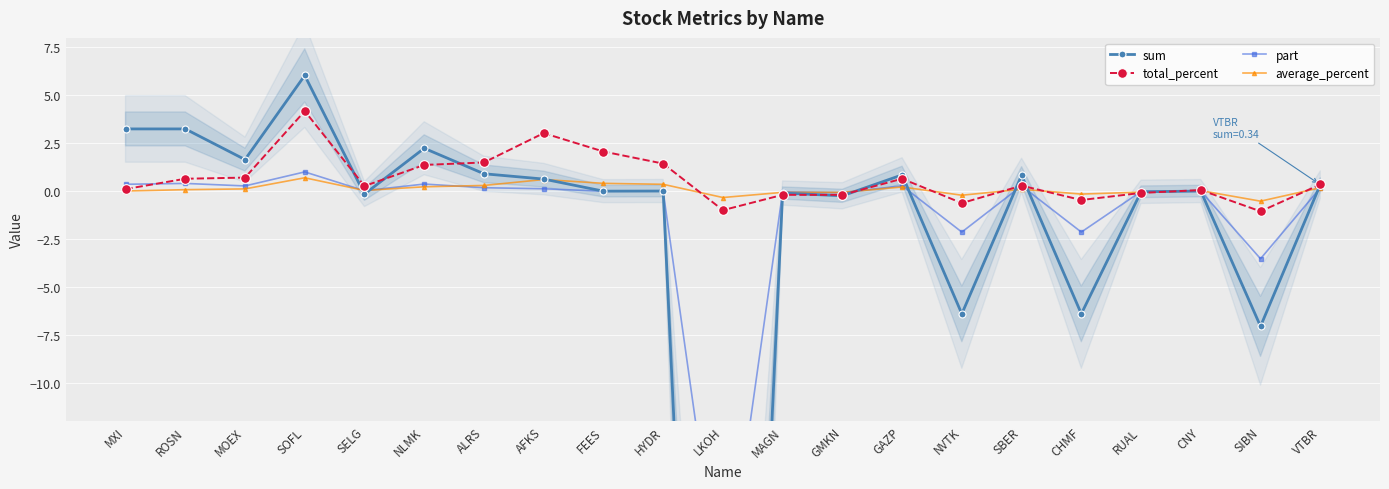

List the labels in order of average_percent value, largest first.

SOFL, AFKS, FEES, HYDR, ALRS, NLMK, GAZP, VTBR, MOEX, SBER, ROSN, SELG, CNY, MXI, RUAL, MAGN, GMKN, CHMF, NVTK, LKOH, SIBN